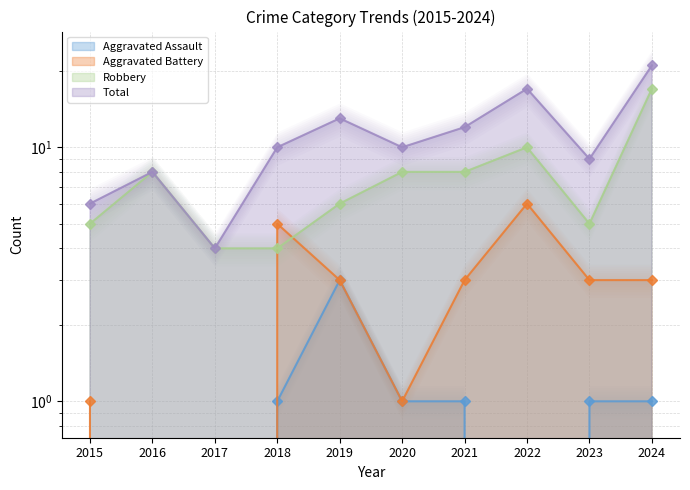

What is the sum of the Aggravated Assault values at 2016 and 2018?

1